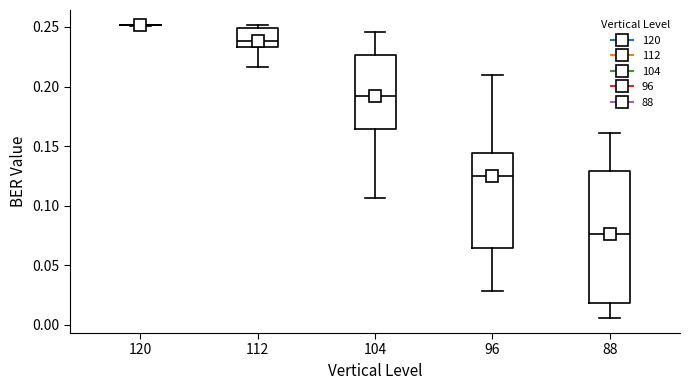

Where does the median line of the box at x = 104 sit on the y-axis? The values are not printed on the chart, so give them approximately, as read against the axis.

0.190